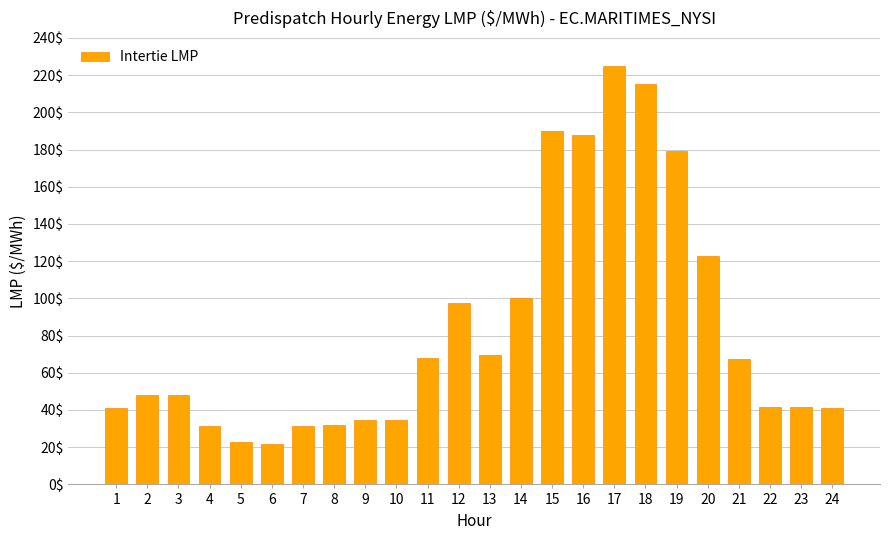

What is the value of the 24th bar from the left?

41.1